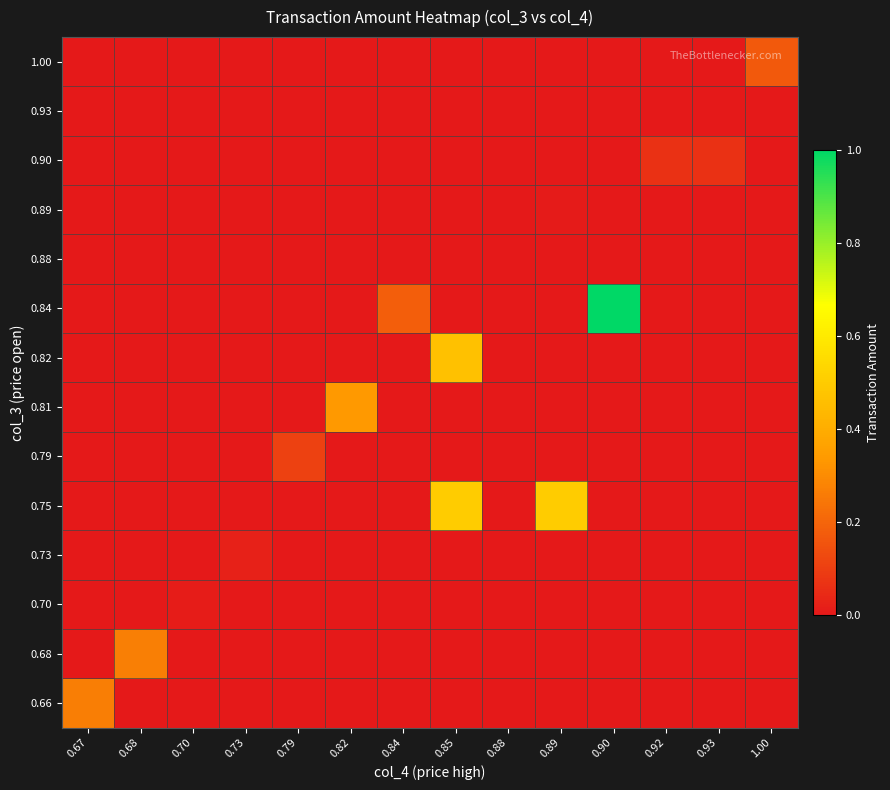

At how many categories does at least one series exceed 0?

13